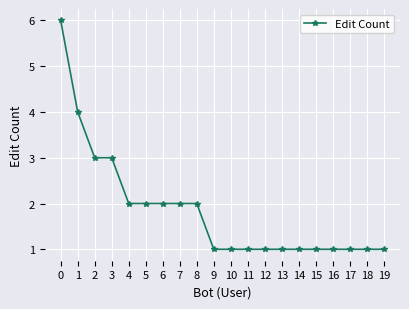

True or false: the data shows 2 at 5.

True